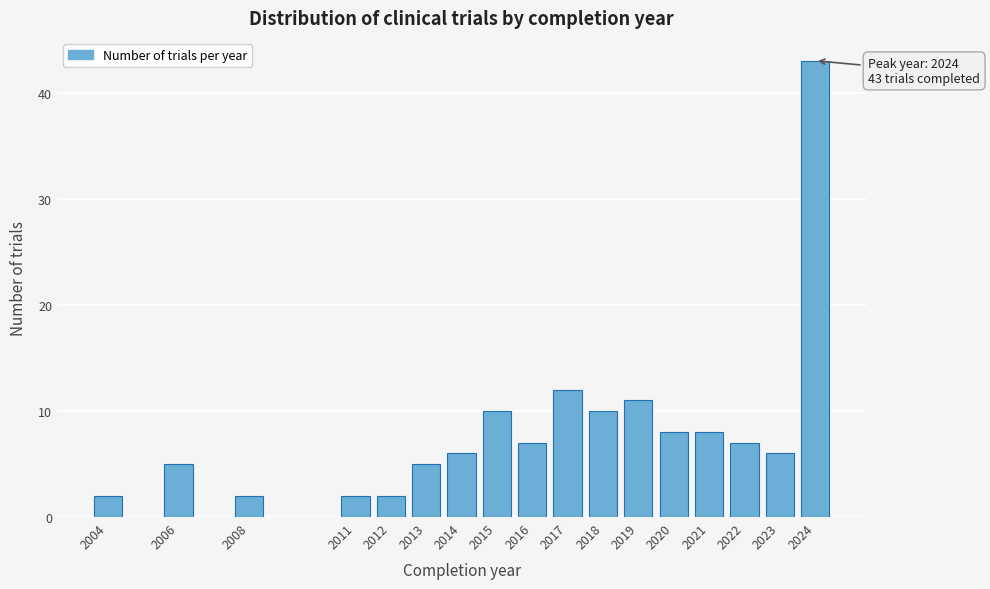

Reading left to right, extract all data points from this chart.

2004=2	2006=5	2008=2	2011=2	2012=2	2013=5	2014=6	2015=10	2016=7	2017=12	2018=10	2019=11	2020=8	2021=8	2022=7	2023=6	2024=43